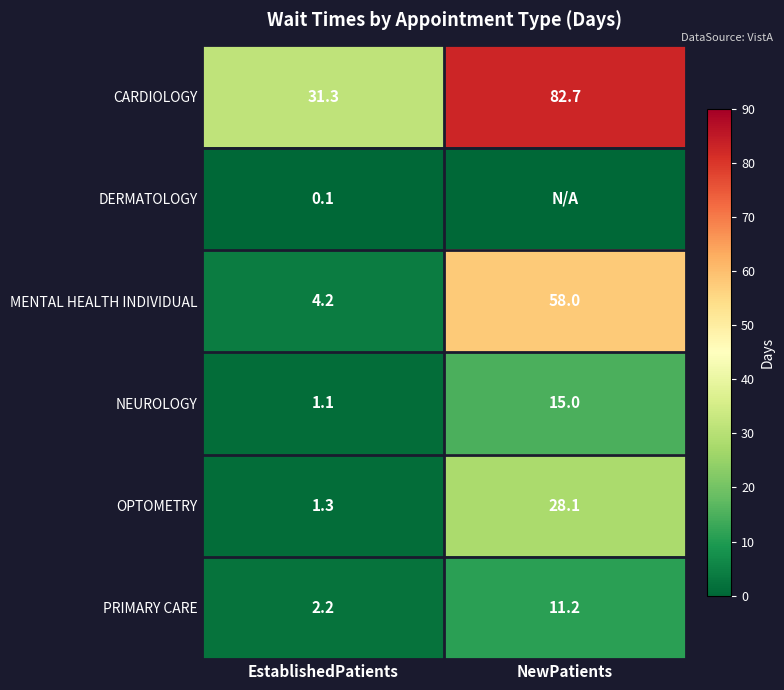

The NEUROLOGY series shows 1.5 at EstablishedPatients. True or false?

False